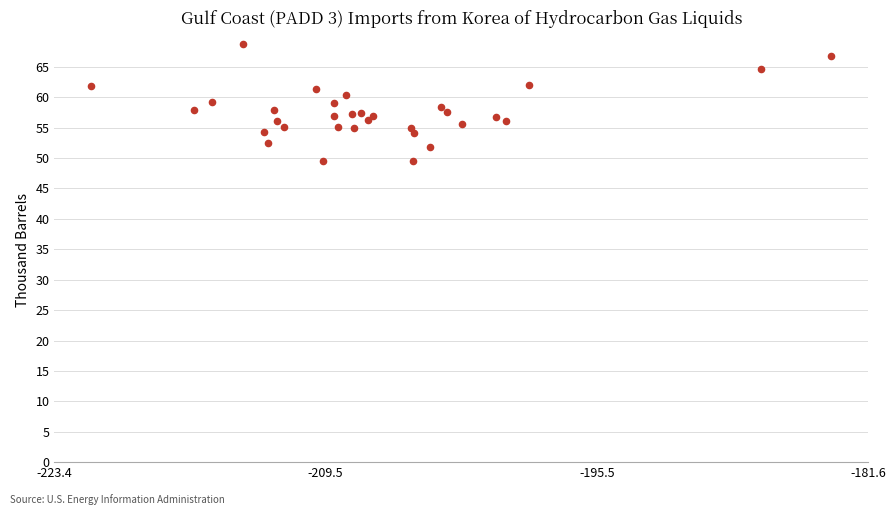

What is the range of Y values (max minus min)?

19.3